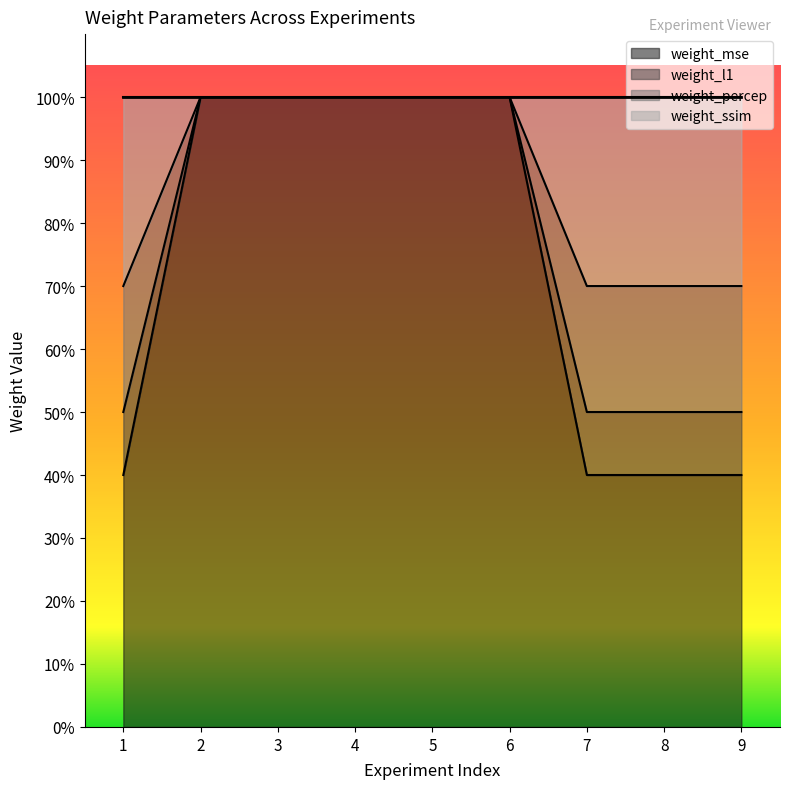

What is the difference between the highest and lowest values at 1?

0.3